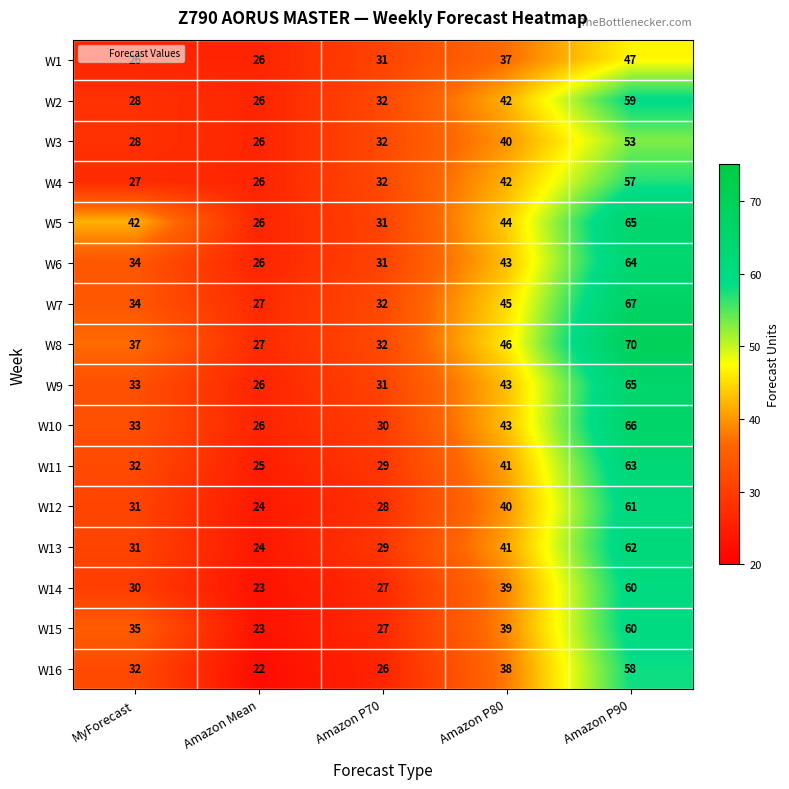

Which series has the largest range (max minus min)?

W8